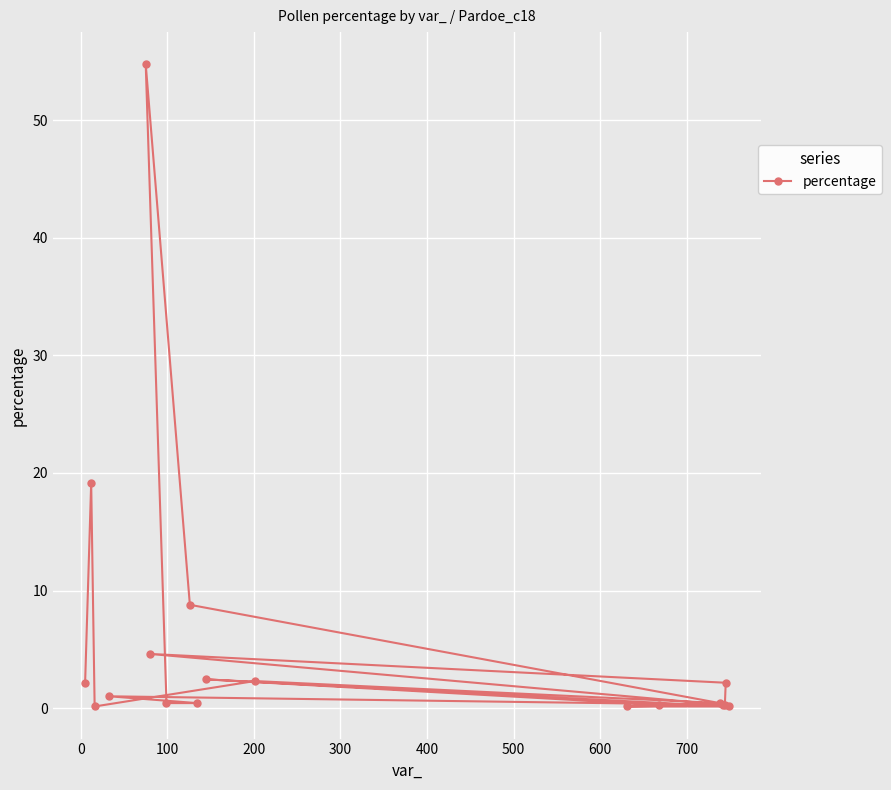

What is the maximum value shown in the chart?

54.8